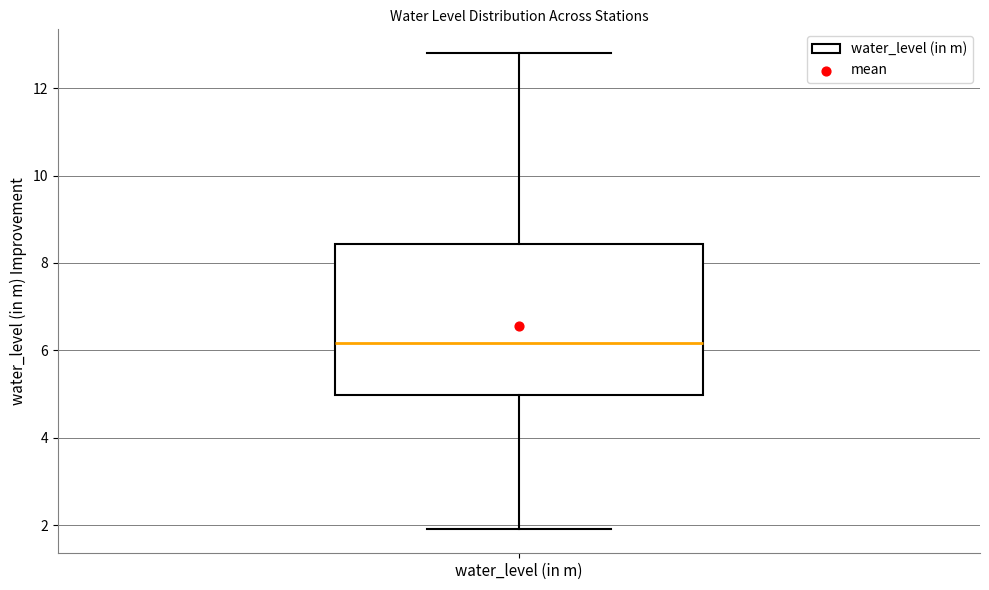

Transcribe this box plot: give where the median line is, the range the box spans, and where the two whiskers end, as read against the y-axis. The values are not printed on the chart, so give them approximately, as read against the axis.

median 6.2, box 5.0 to 8.4, whiskers 2.0 to 12.8